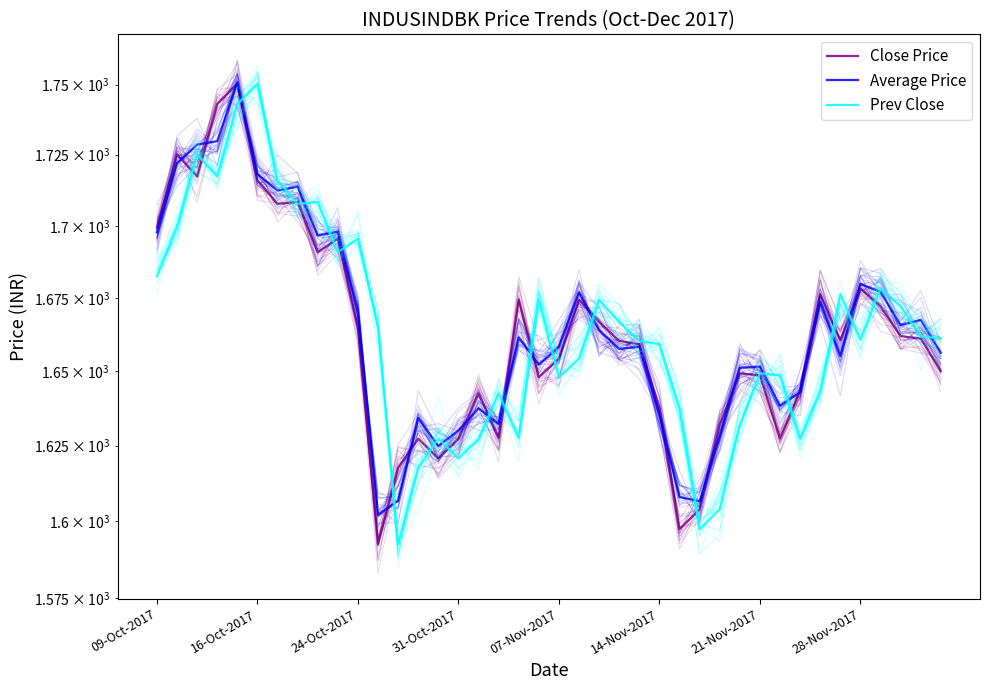

Which series has the largest total across all categories?

Average Price